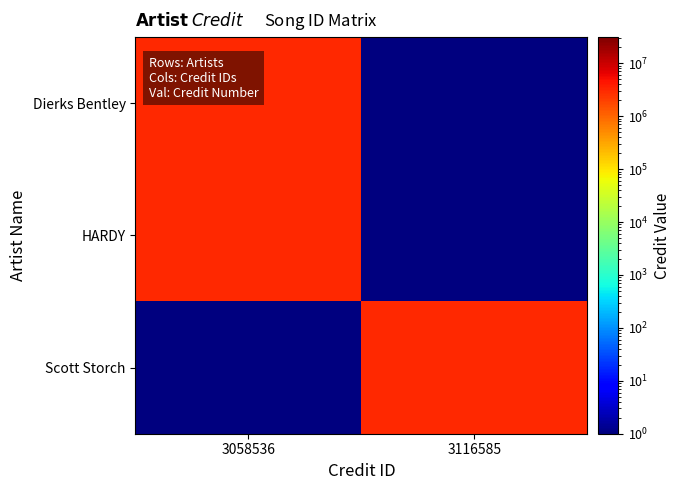

How many data points does each series have?

2